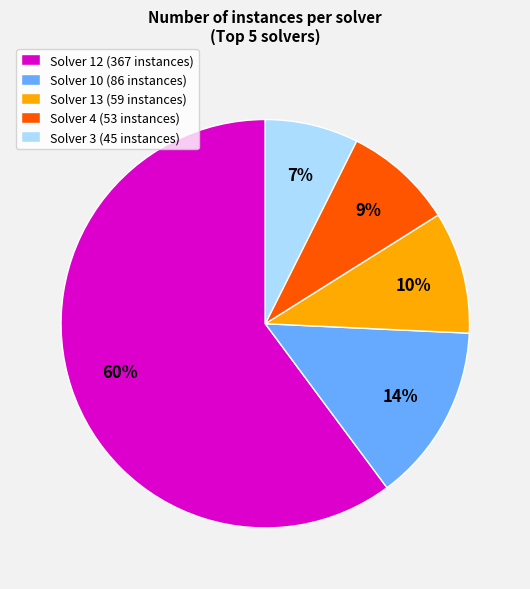

The Solver 3 (45 instances) slice represents 7% of the pie. True or false?

True